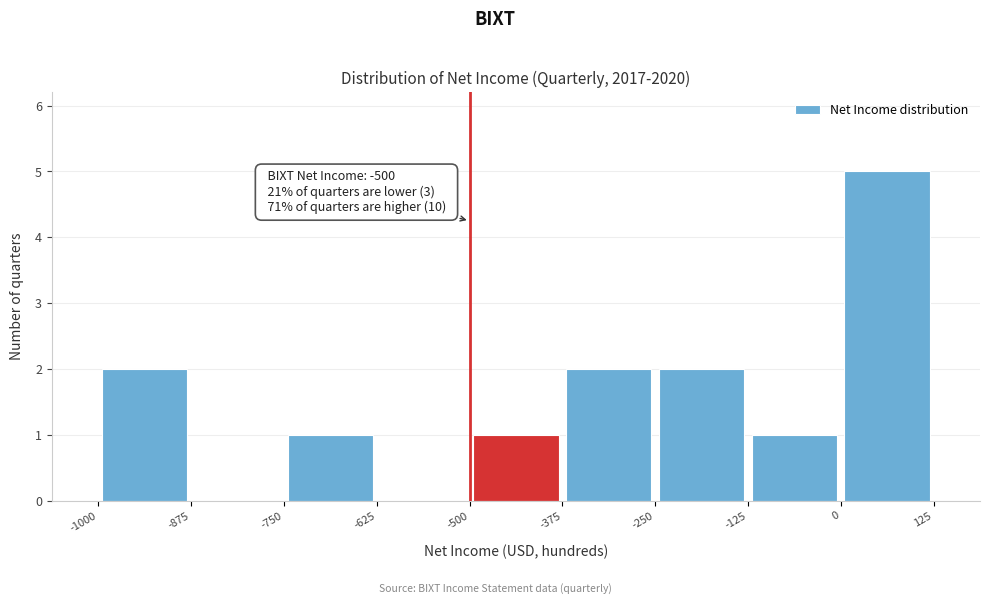

Which range on the x-axis has the tallest bar?

0 to 125